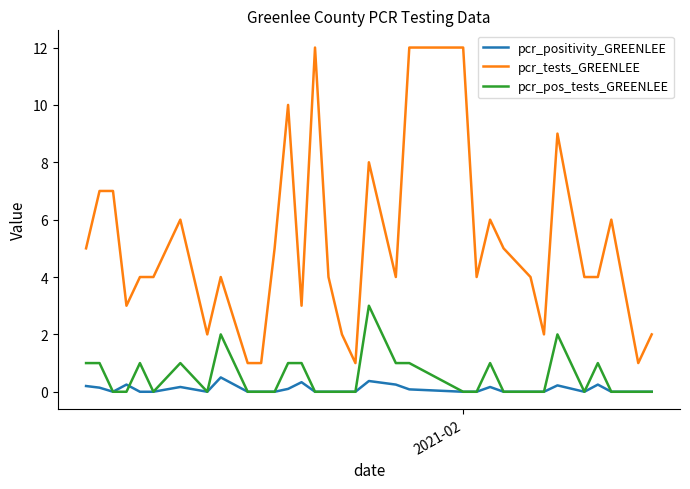

Which series has the largest total across all categories?

pcr_tests_GREENLEE